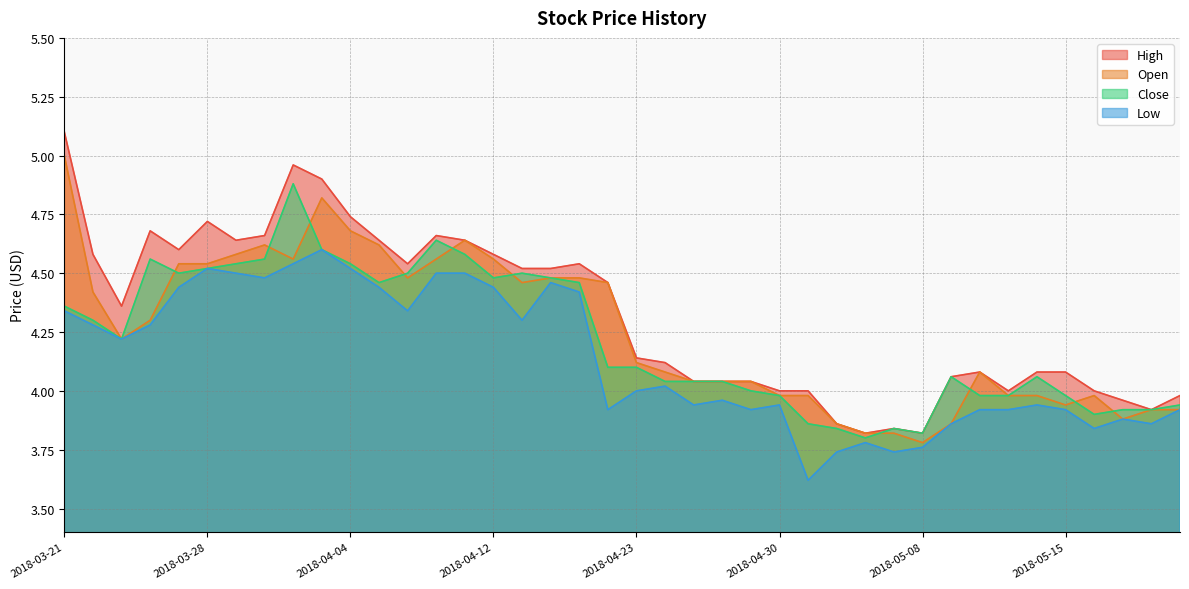

At which label does Open reach its peak?

2018-03-21